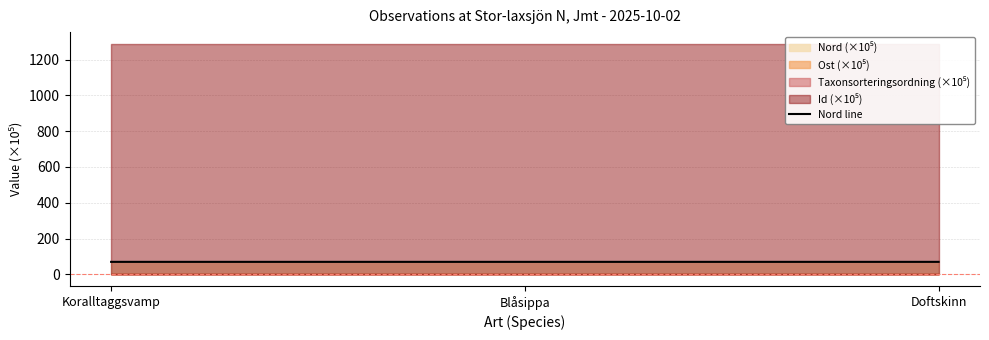

Reading left to right, transcribe all the data shown in this chart.

Koralltaggsvamp=70.4	Blåsippa=70.4	Doftskinn=70.4